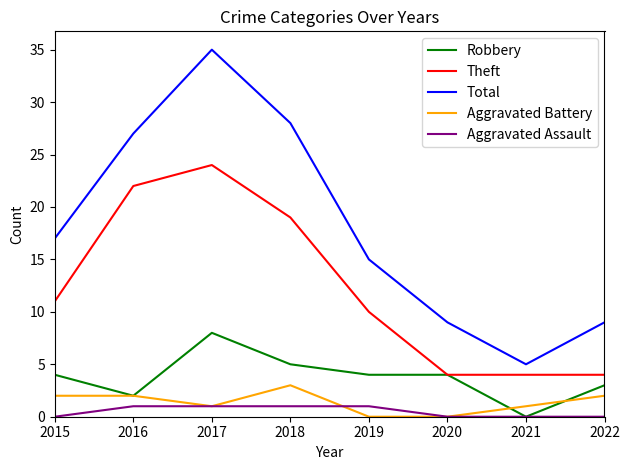

Is the value of Aggravated Battery at 2018 greater than the value of Theft at 2020?

No